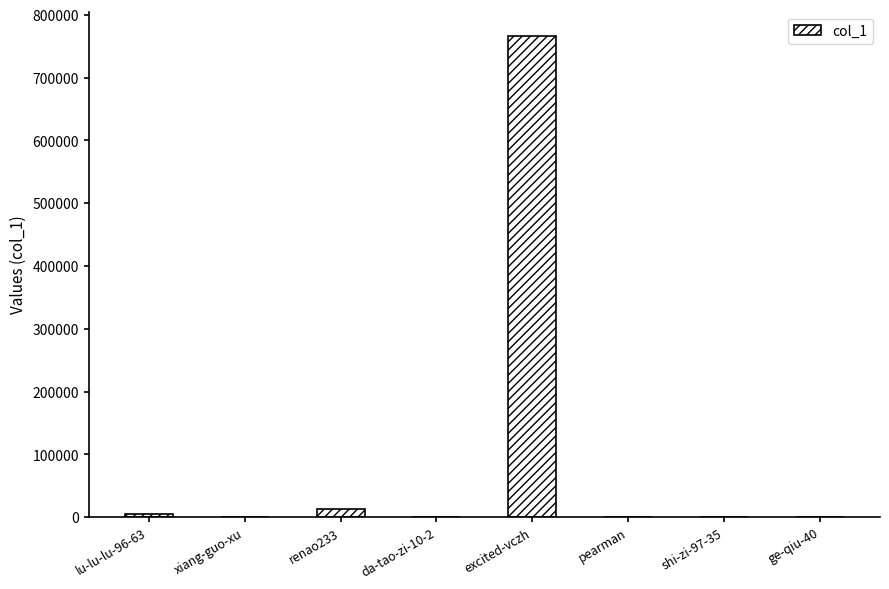

Are the bars horizontal?

No